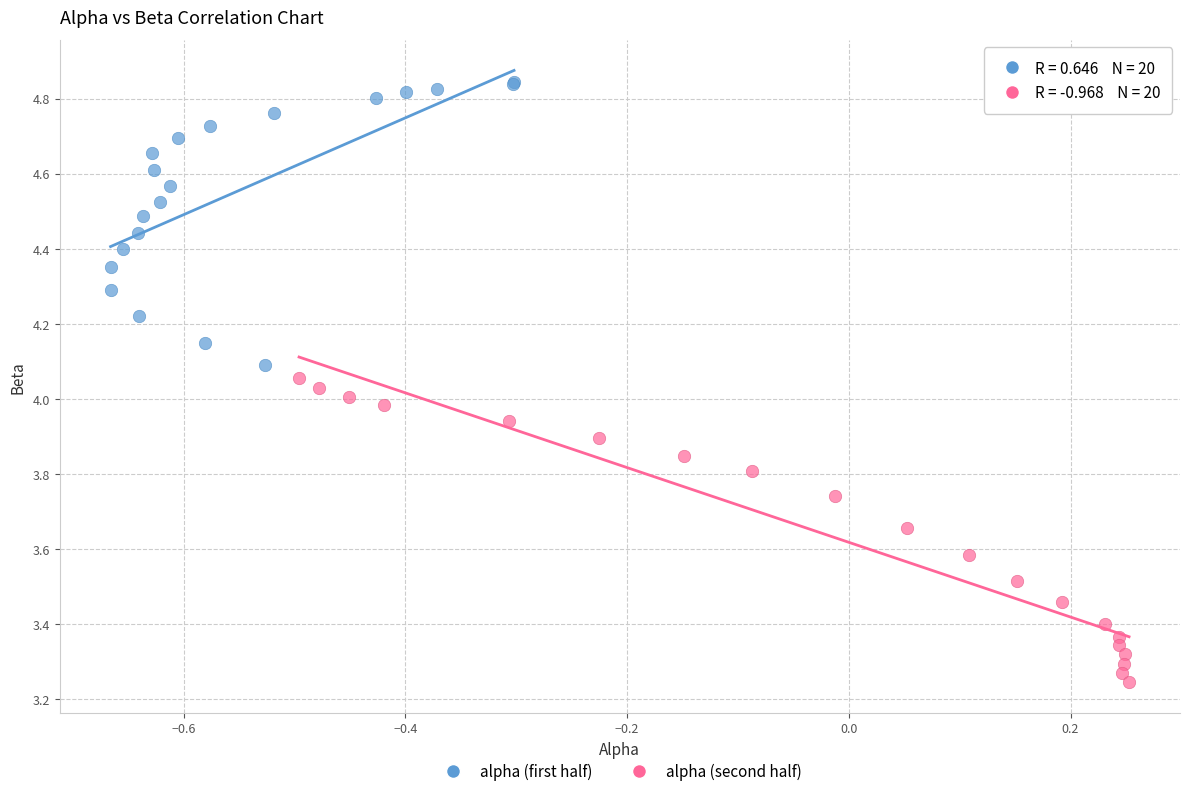

Which series has the largest Y range (max minus min)?

alpha (second half)